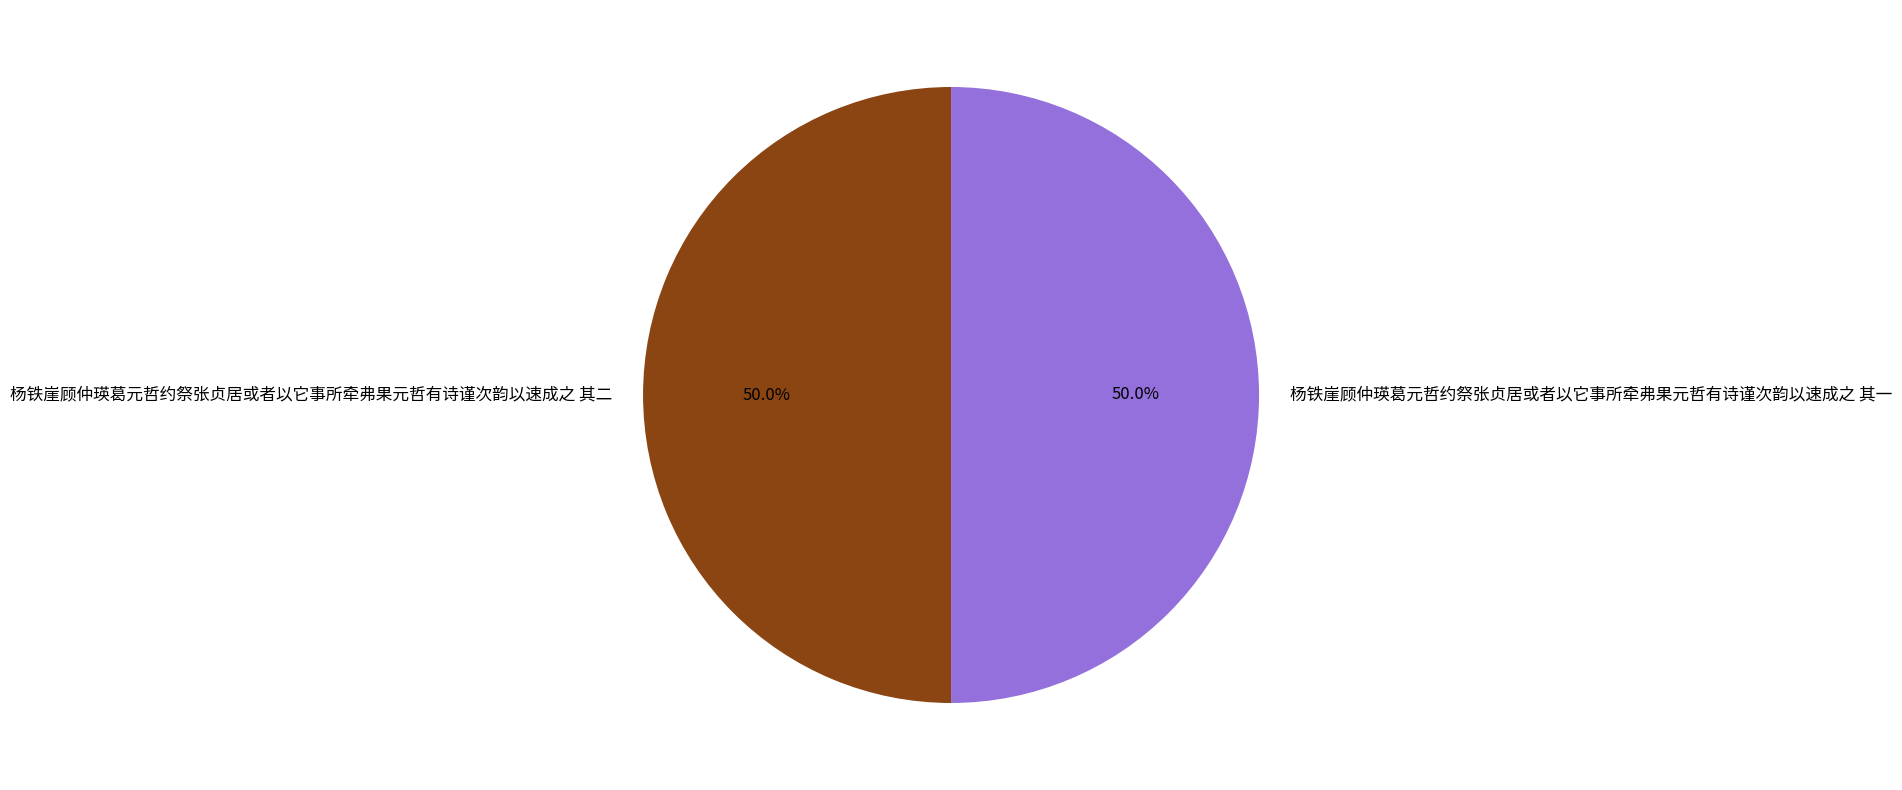

Approximately how many times larger is the value at 杨铁崖顾仲瑛葛元哲约祭张贞居或者以它事所牵弗果元哲有诗谨次韵以速成之 其一 compared to 杨铁崖顾仲瑛葛元哲约祭张贞居或者以它事所牵弗果元哲有诗谨次韵以速成之 其二?

1.0